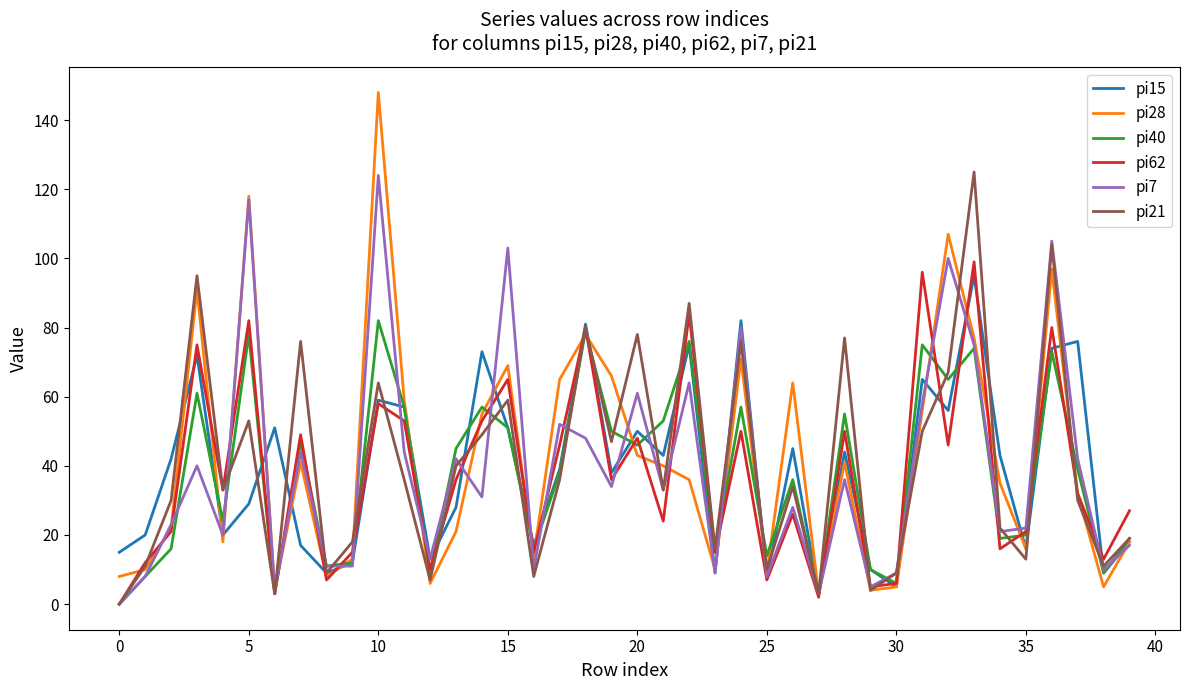

Reading right to left, transcribe all the data shown in this chart.

pi15: 18	9	76	74	16	43	95	56	65	5	10	44	3	45	8	82	9	75	43	50	38	81	39	17	51	73	28	13	57	59	12	9	17	51	29	20	72	42	20	15
pi28: 18	5	32	97	16	35	77	107	56	5	4	41	3	64	9	71	10	36	40	43	66	78	65	14	69	55	21	6	59	148	13	8	41	4	118	18	91	22	10	8
pi40: 19	9	39	73	20	19	74	65	75	6	10	55	3	36	14	57	15	76	53	46	50	79	38	16	51	57	45	9	57	82	12	11	47	3	78	24	61	16	8	0
pi62: 27	13	32	80	21	16	99	46	96	6	5	50	2	26	7	50	15	84	24	48	36	80	46	15	65	53	36	10	53	58	15	7	49	3	82	33	75	21	12	0
pi7: 17	10	42	105	22	21	75	100	58	9	5	36	3	28	8	80	9	64	33	61	34	48	52	10	103	31	42	13	44	124	11	11	44	4	117	20	40	23	8	0
pi21: 19	11	30	104	13	22	125	67	50	9	4	77	3	34	10	76	16	87	33	78	47	80	36	8	59	49	40	7	36	64	18	9	76	3	53	33	95	30	11	0